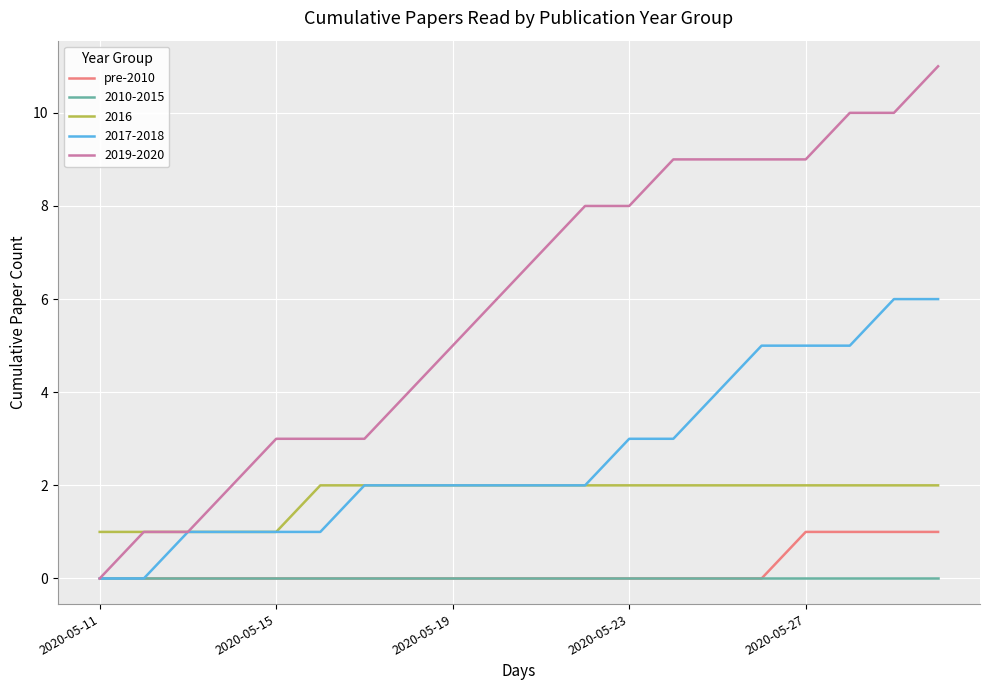

Count the number of categories in the chart.

20